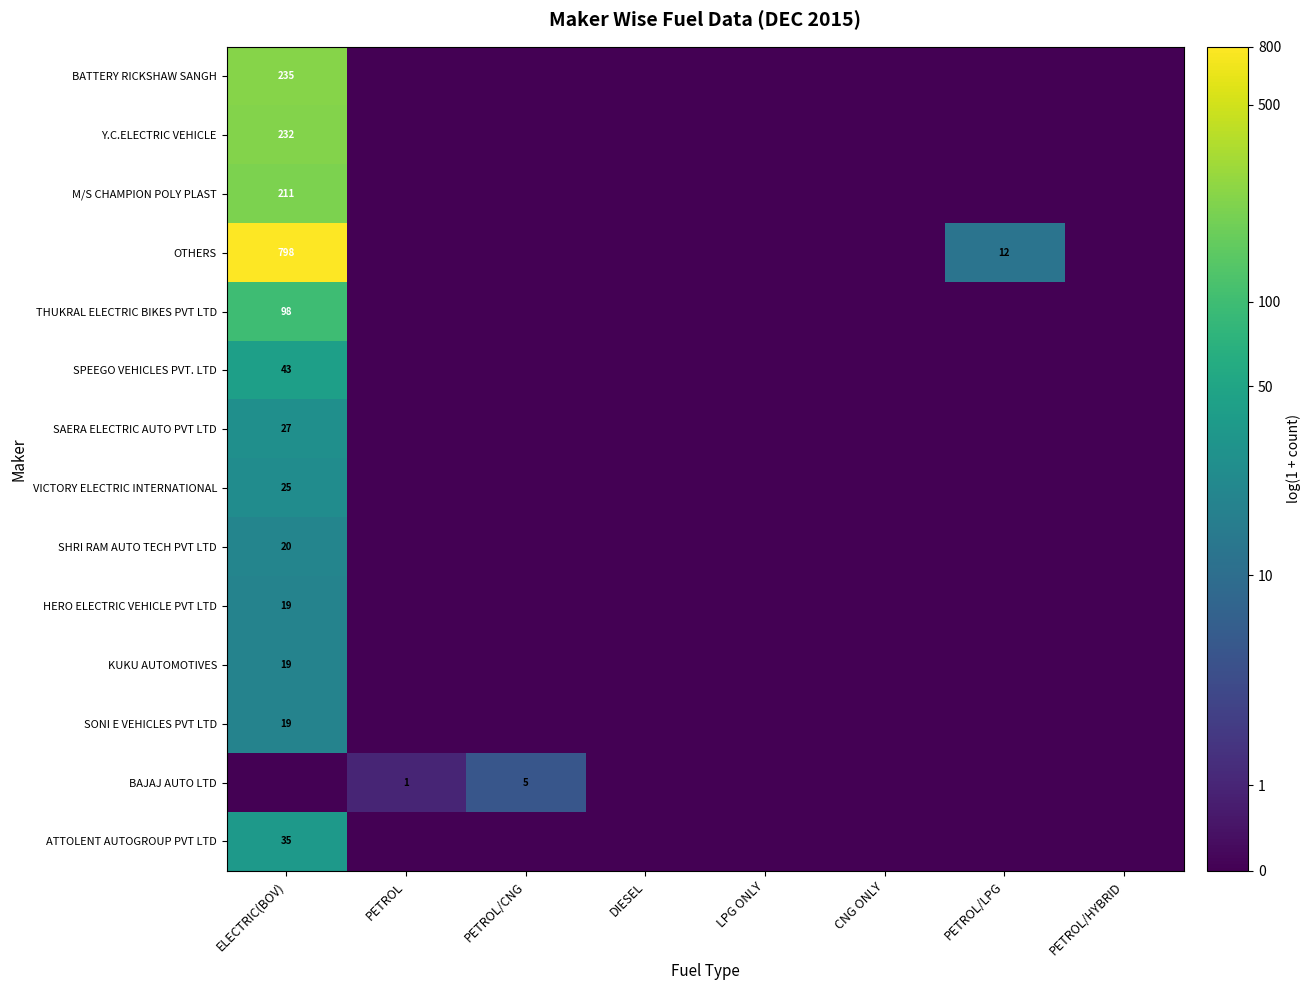

The value of SHRI RAM AUTO TECH PVT LTD at ELECTRIC(BOV) is 20. True or false?

True